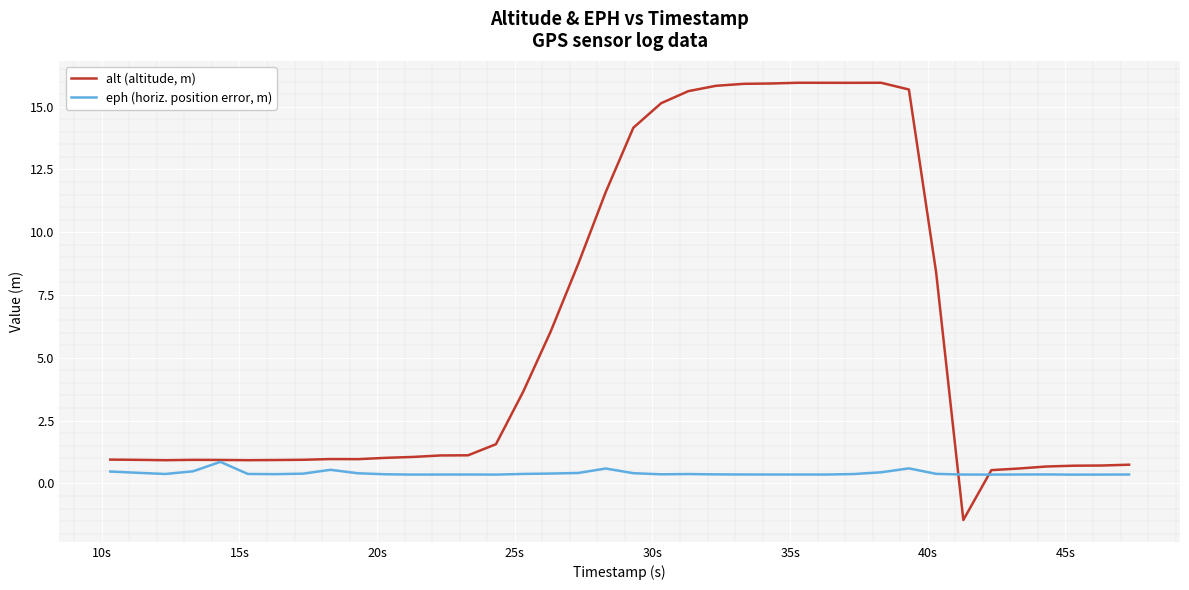

Which series has the largest range (max minus min)?

alt (altitude, m)